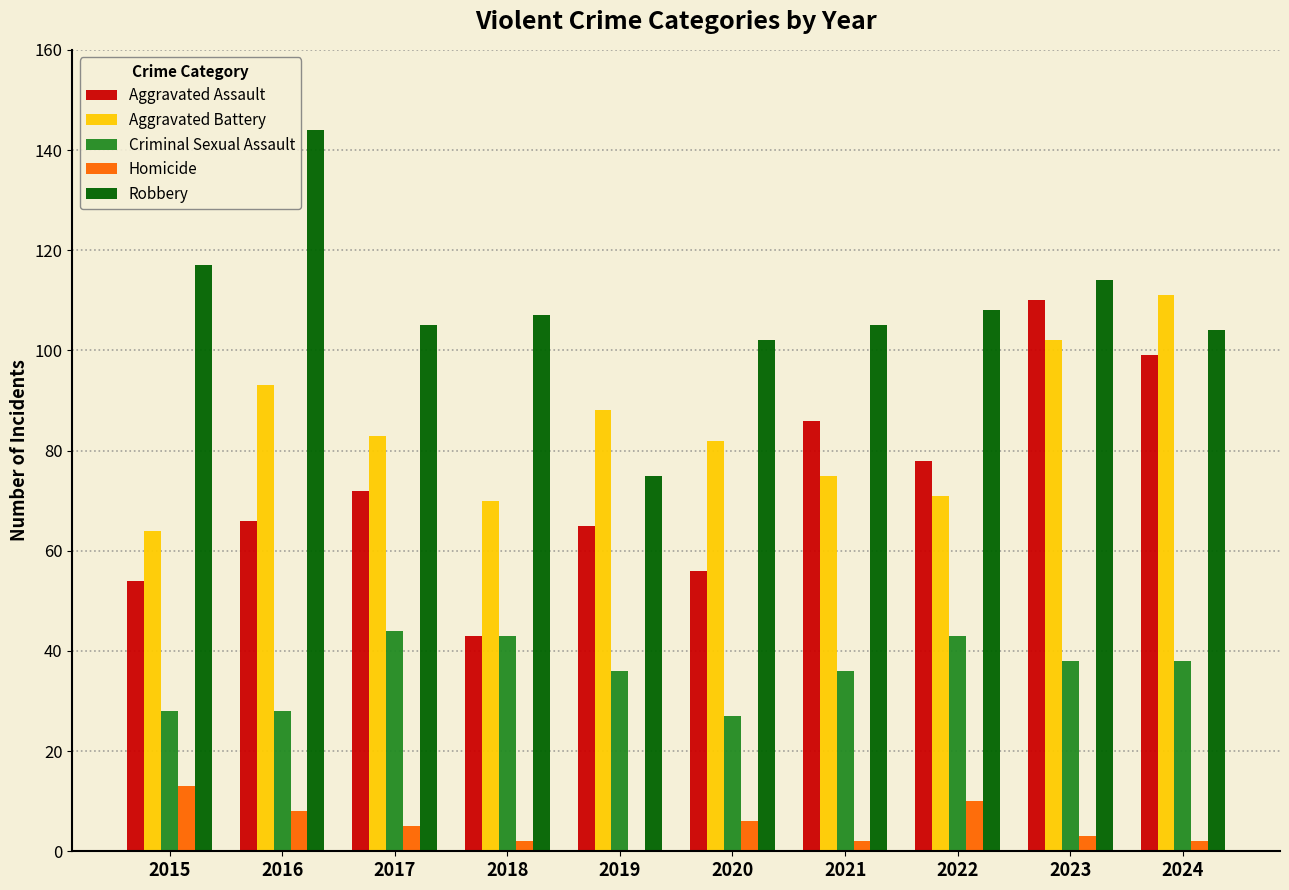

The Aggravated Battery series shows 83 at 2017. True or false?

True